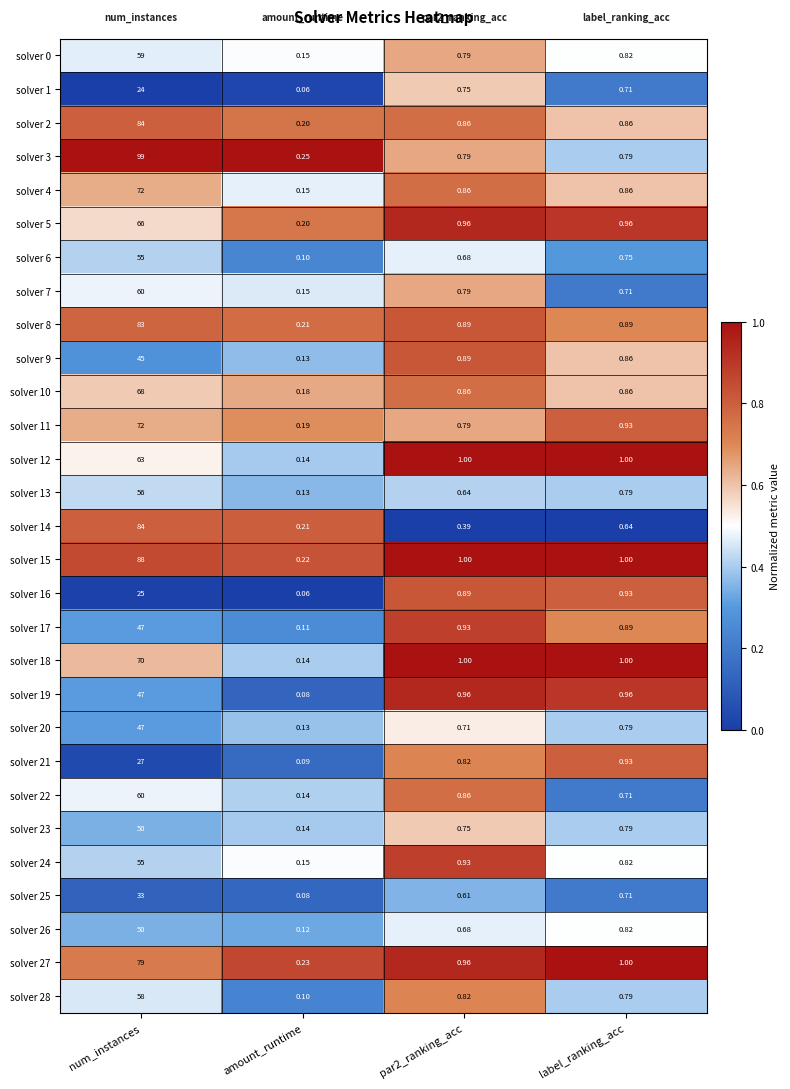

At which label is solver 6 closest to 27?

label_ranking_acc